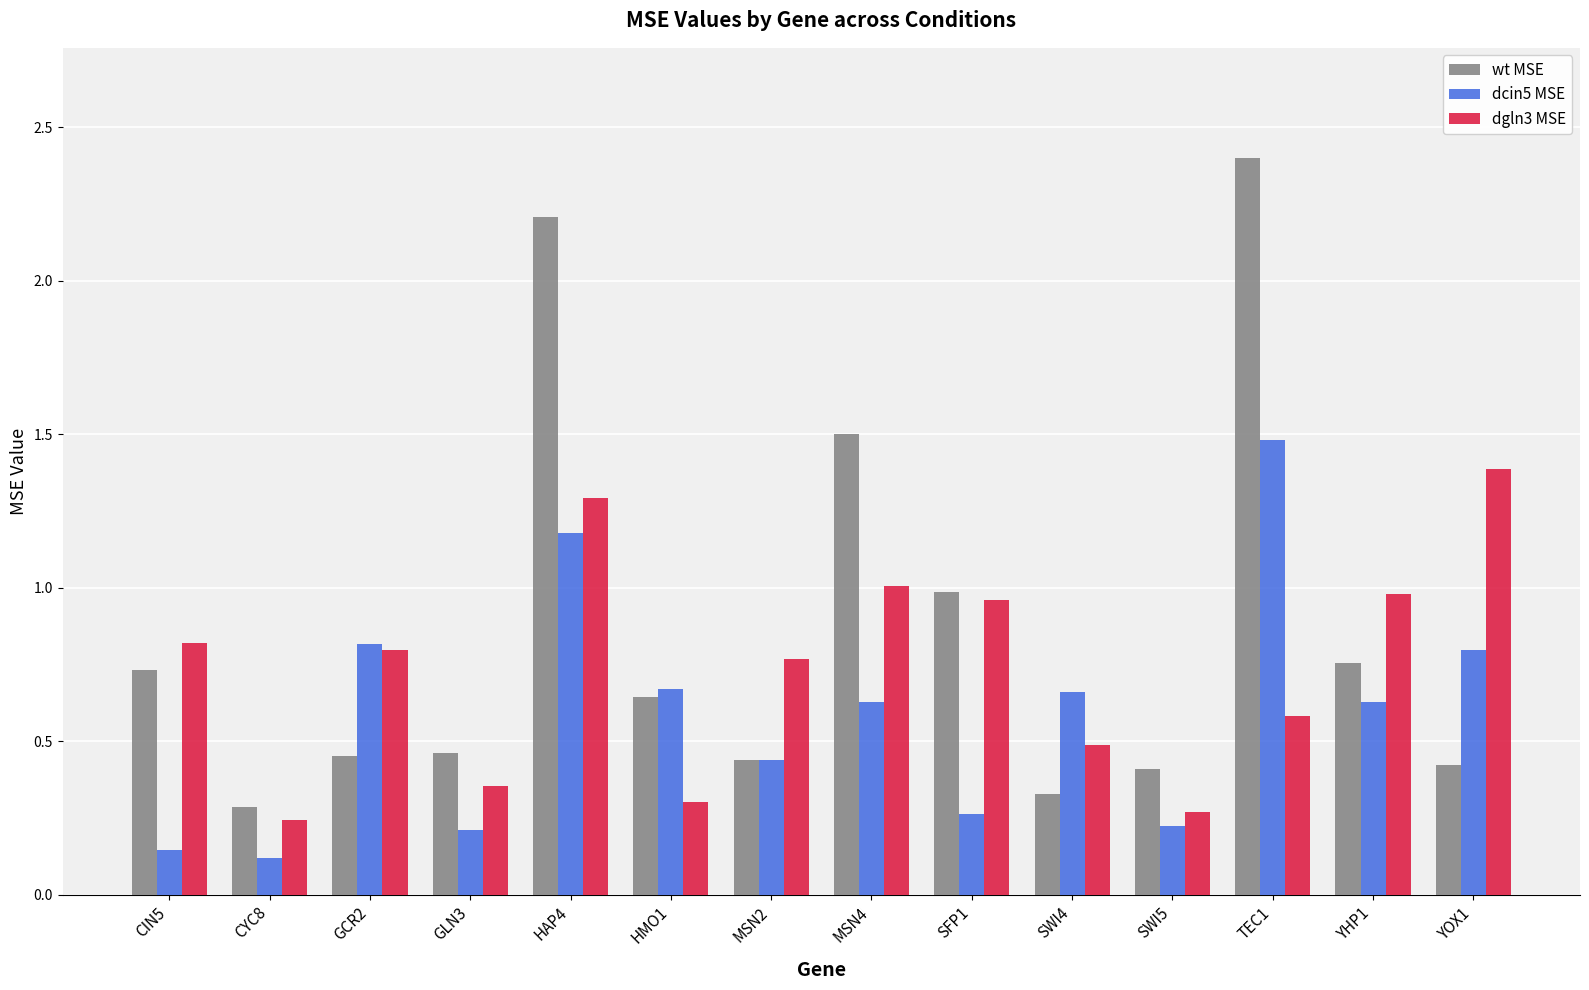

Which series has the largest range (max minus min)?

wt MSE